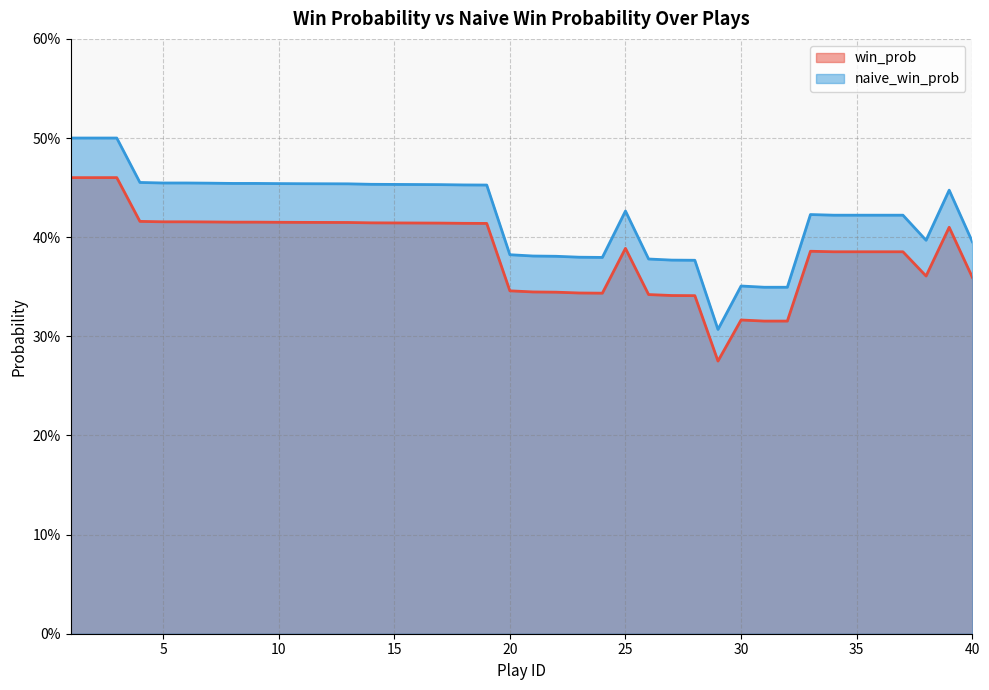

What is the sum of the naive_win_prob values at 26 and 1?

0.9